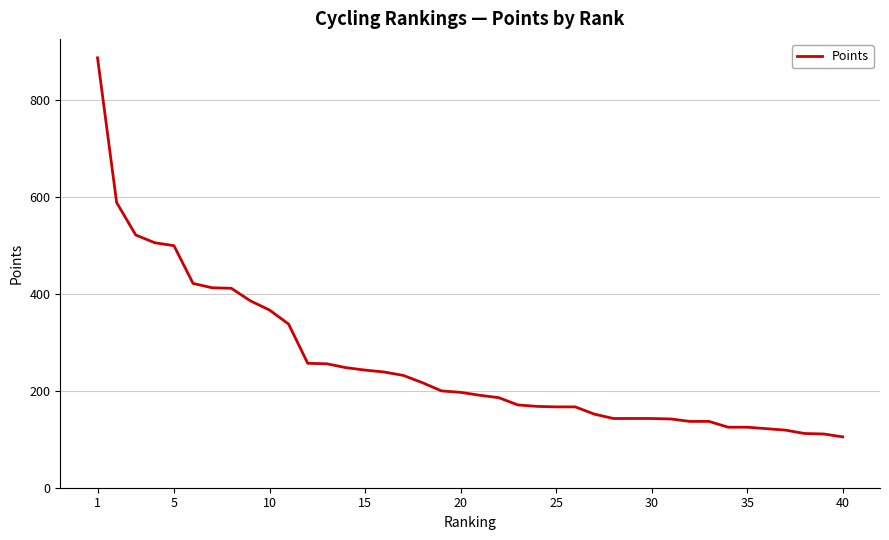

What is the maximum value shown in the chart?

888